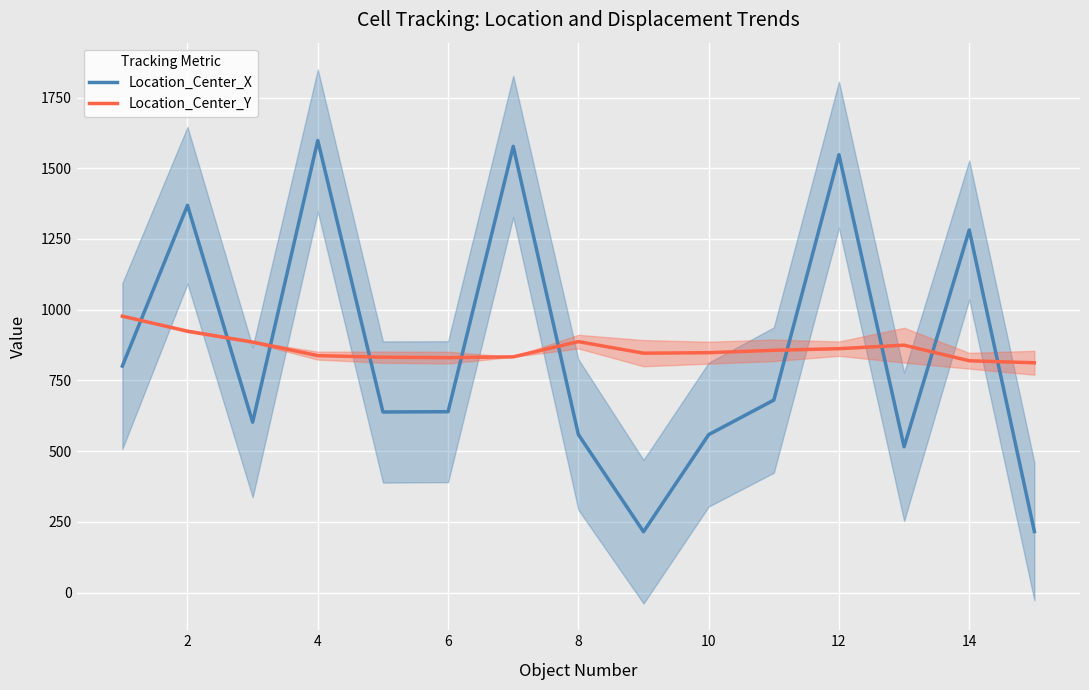

True or false: Location_Center_X and Location_Center_Y cross at least once.

True